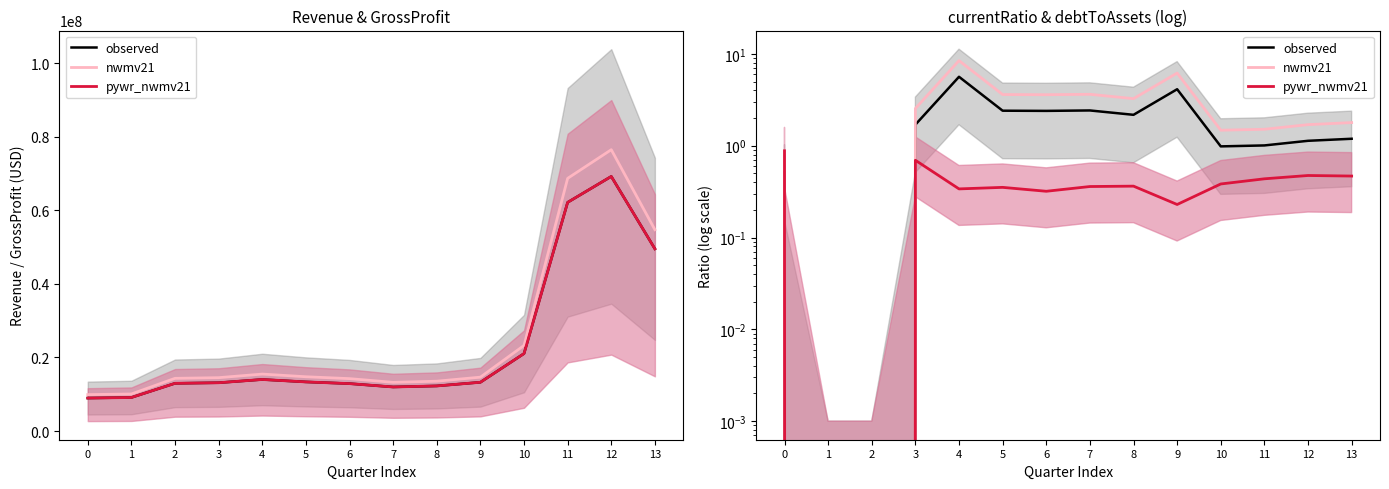

Which has a higher value, 1 or 9?

9